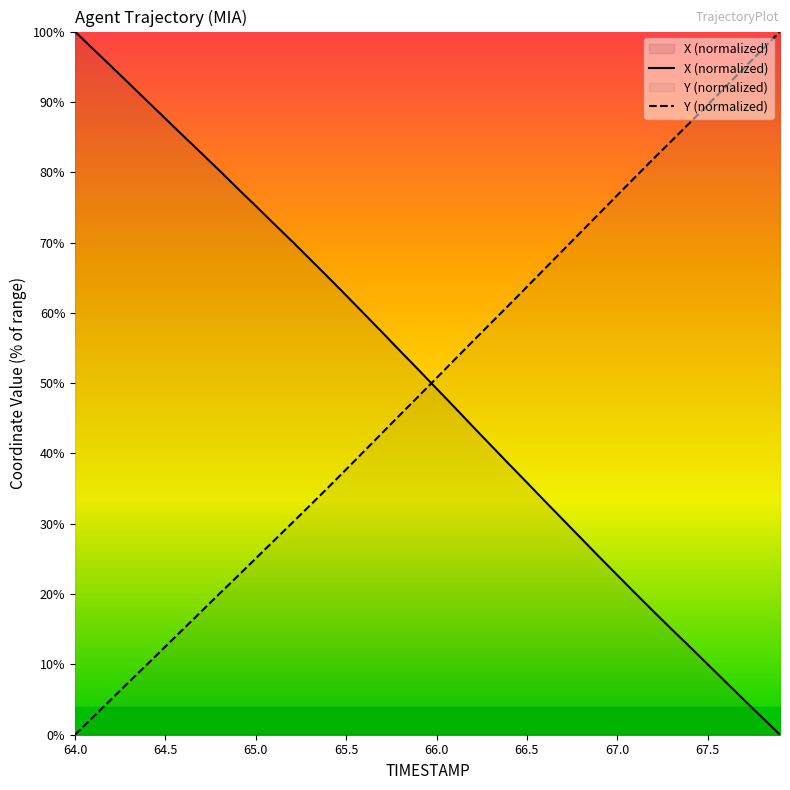

Rank the series by their maximum value, from lowest to highest.

X (normalized), Y (normalized)